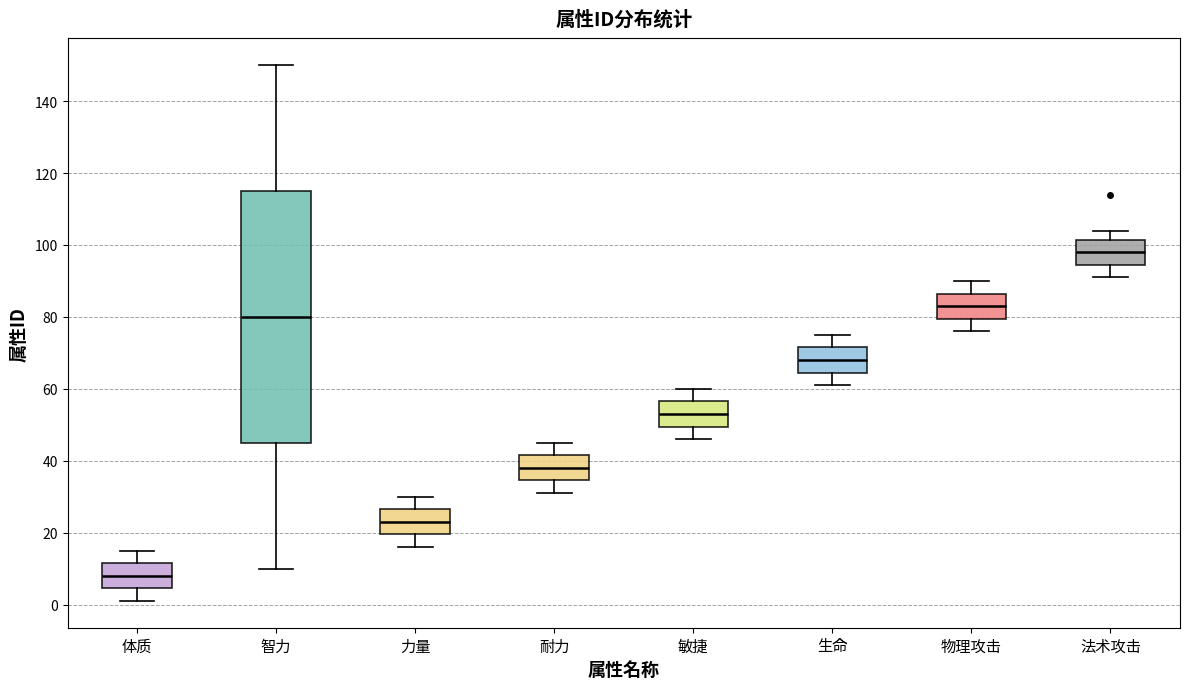

Which box is the tallest, from its lower edge to its upper edge?

智力